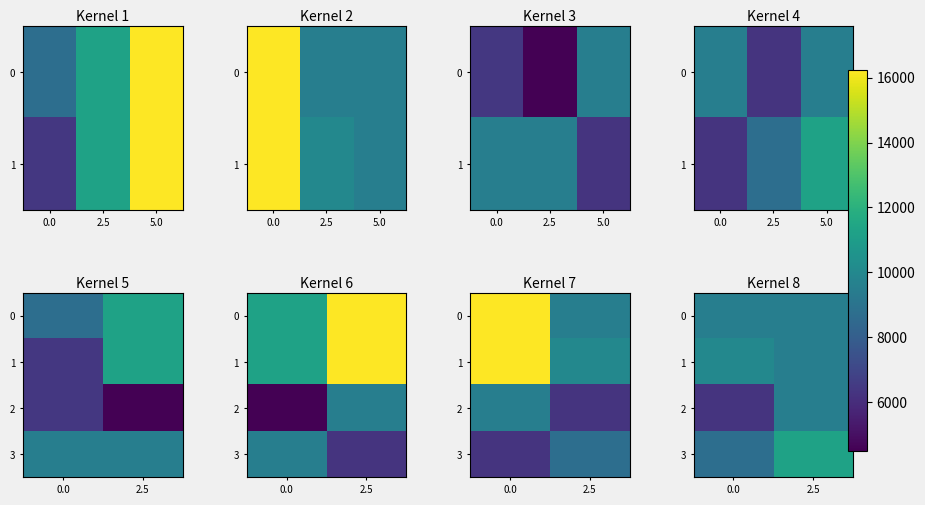

What is the difference between the 2 values at 2.5 and 0.0?

3230.8